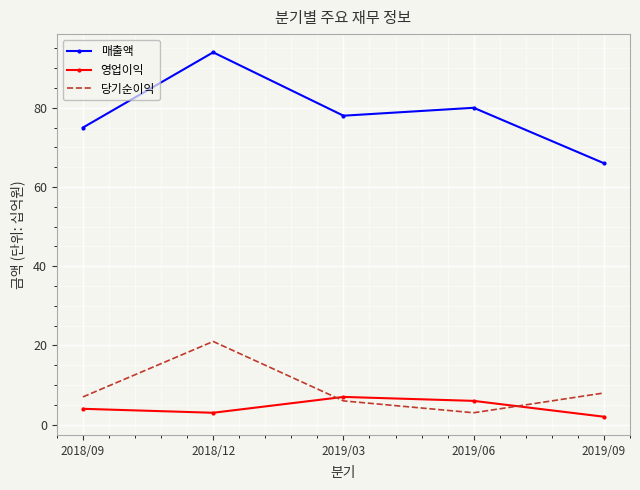

What are all the series names shown in the legend?

매출액, 영업이익, 당기순이익